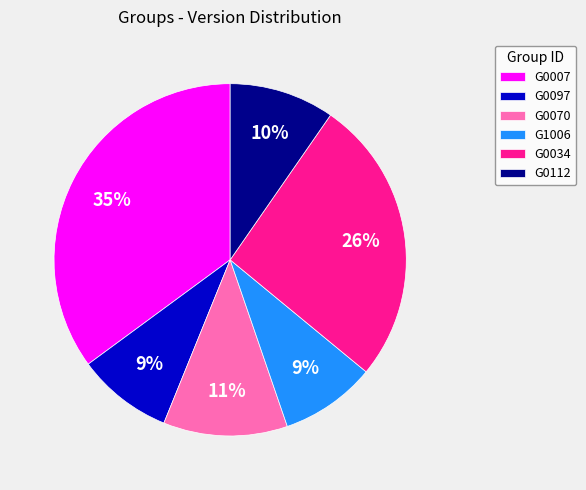

Is G0112 the majority of the pie?

No